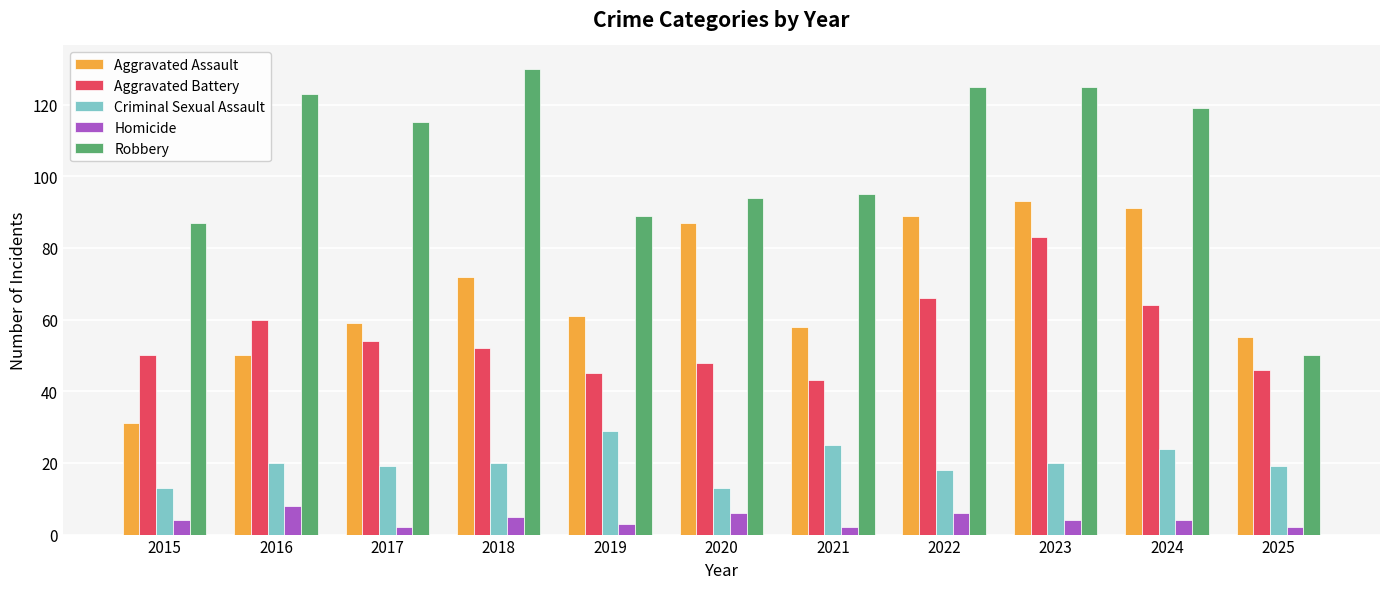

What is the maximum value for Homicide?

8